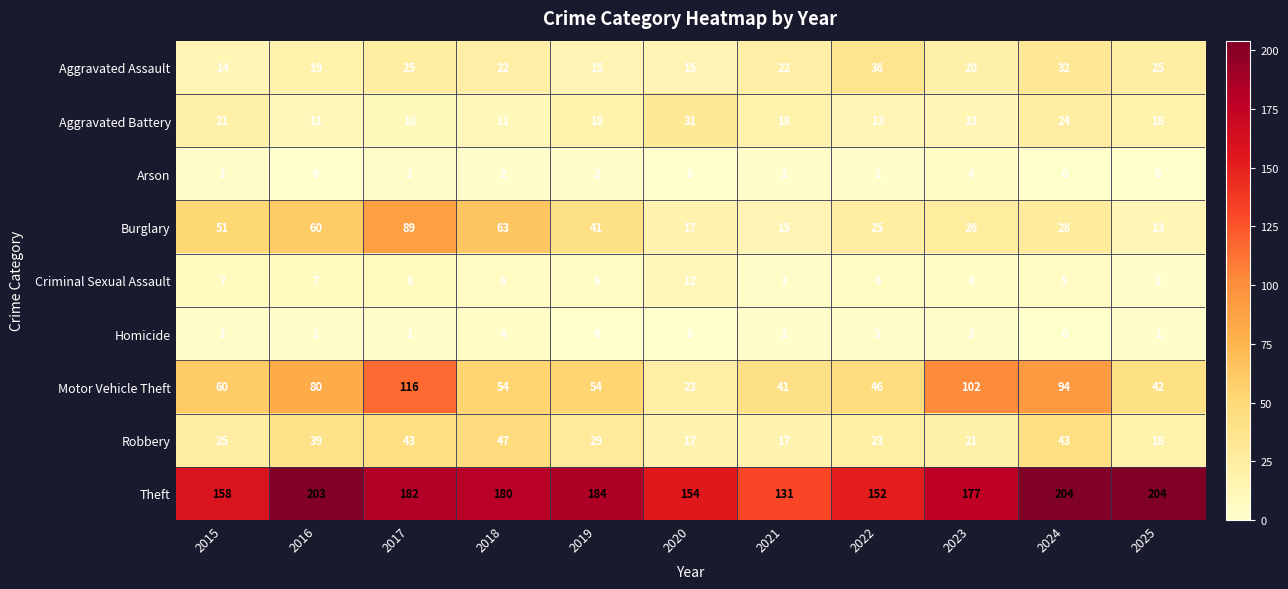

What is the sum of all Theft values?

1929